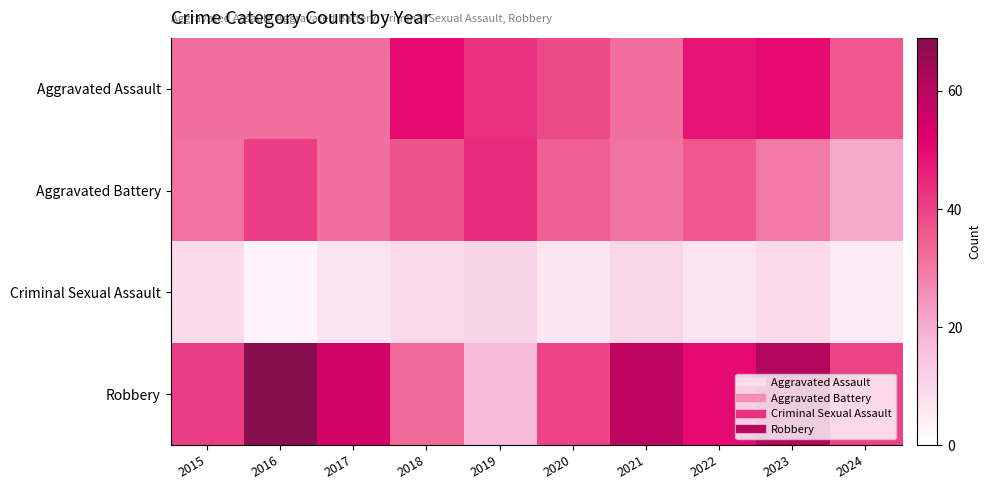

At how many categories does at least one series exceed 46?

6